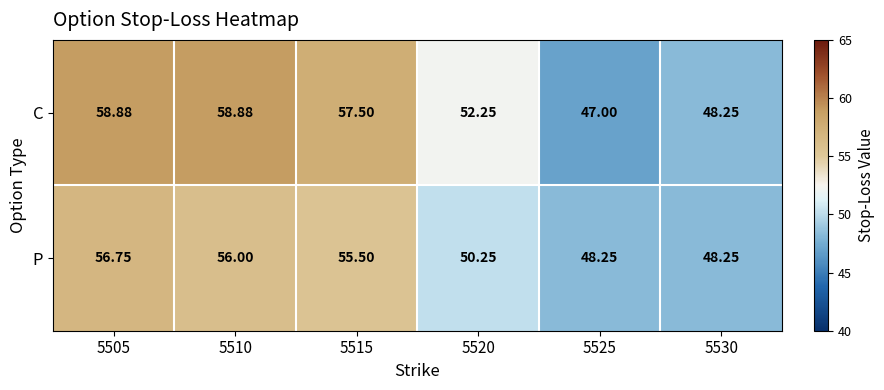

Rank the series by their average value, from highest to lowest.

C, P